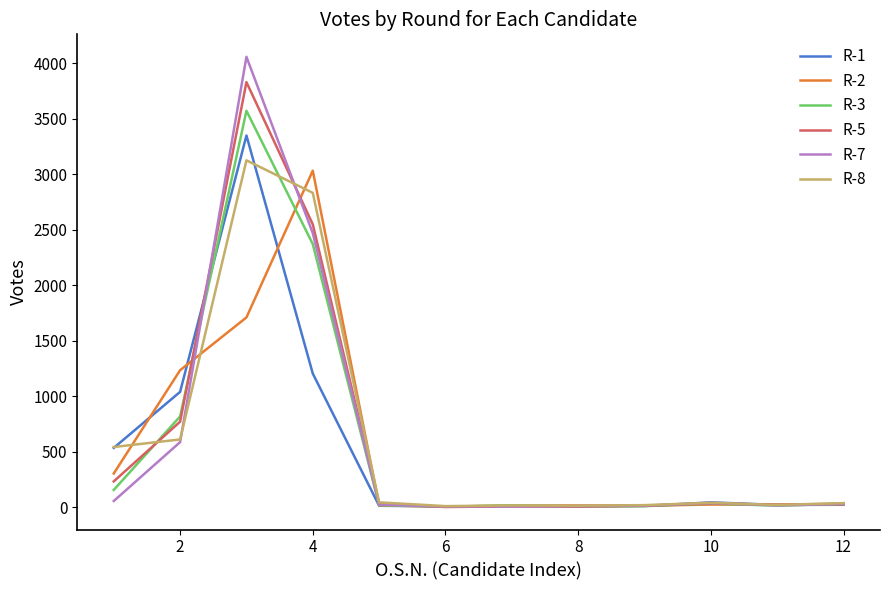

Which series has the largest range (max minus min)?

R-7